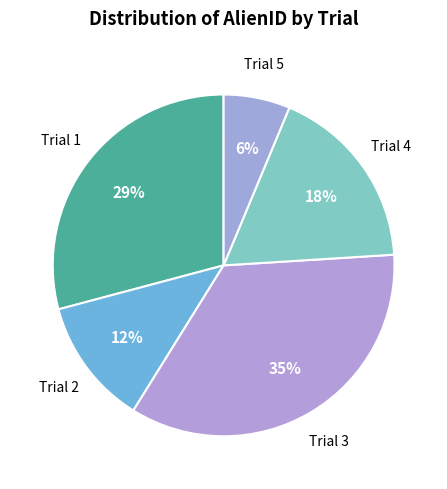

Rank the categories by value from lowest to highest.

Trial 5, Trial 2, Trial 4, Trial 1, Trial 3